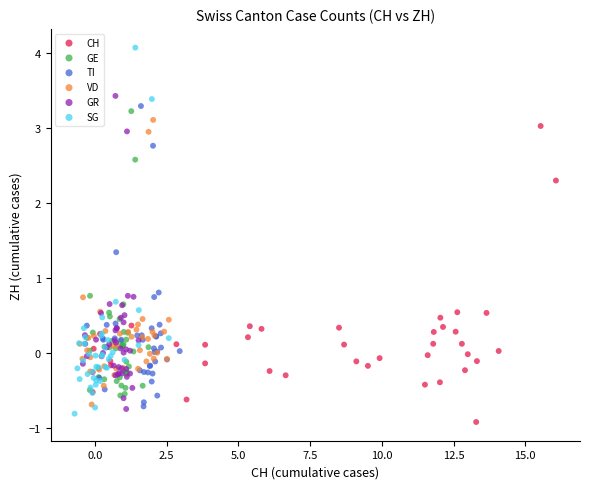

What are all the series names shown in the legend?

CH, GE, TI, VD, GR, SG